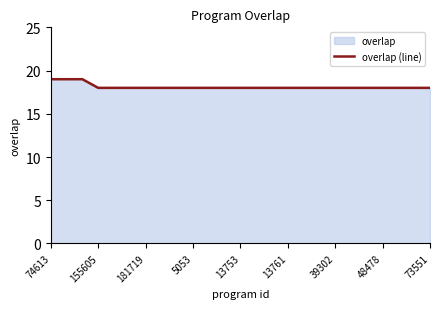

What is the label of the 18th point from the left?

17